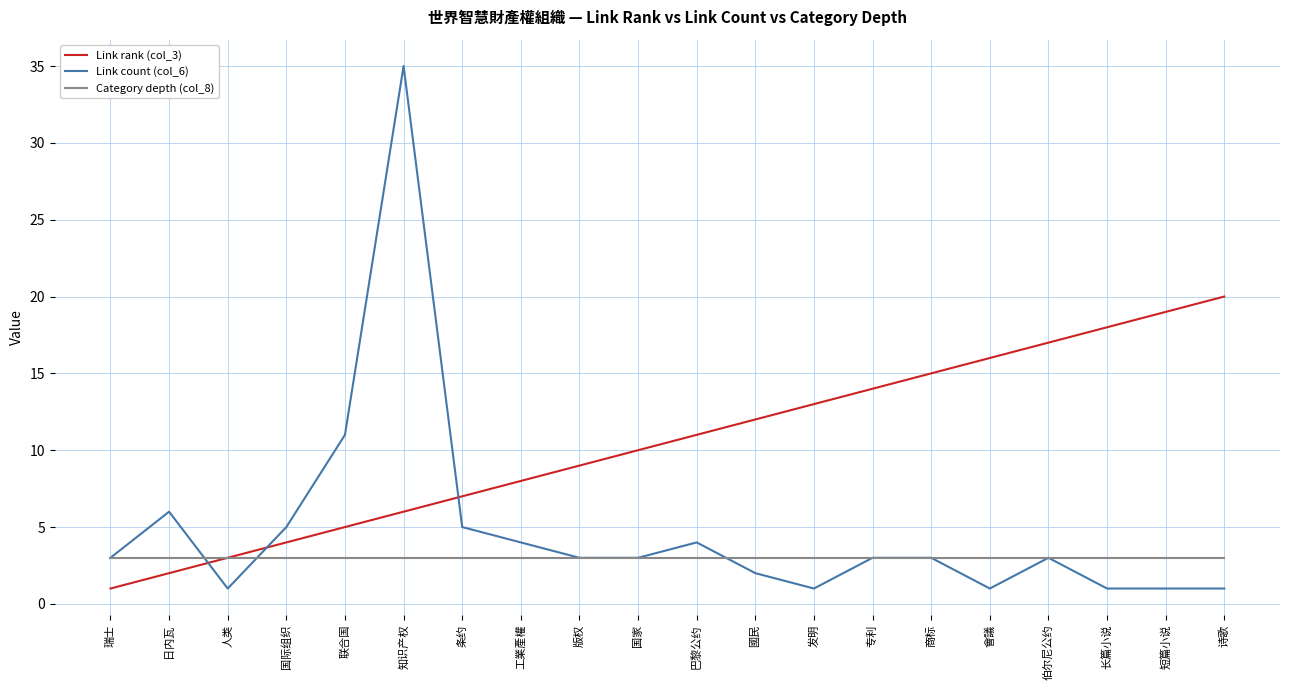

What is the minimum value shown in the chart?

1